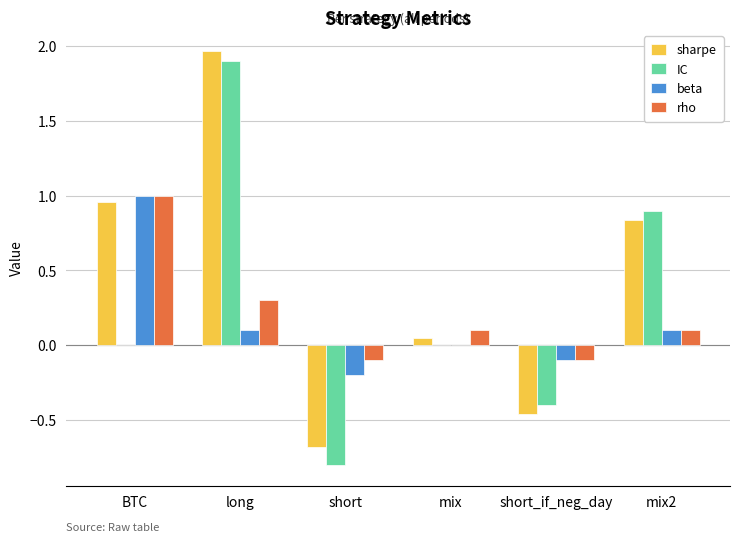

True or false: beta has a value of 1.4 at BTC.

False